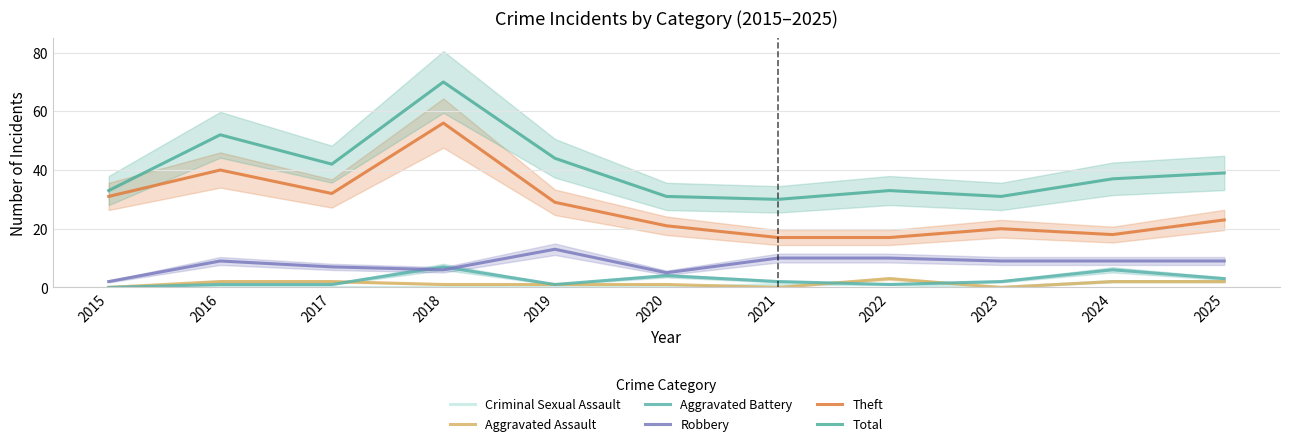

How many data points in Aggravated Battery are above 2?

4